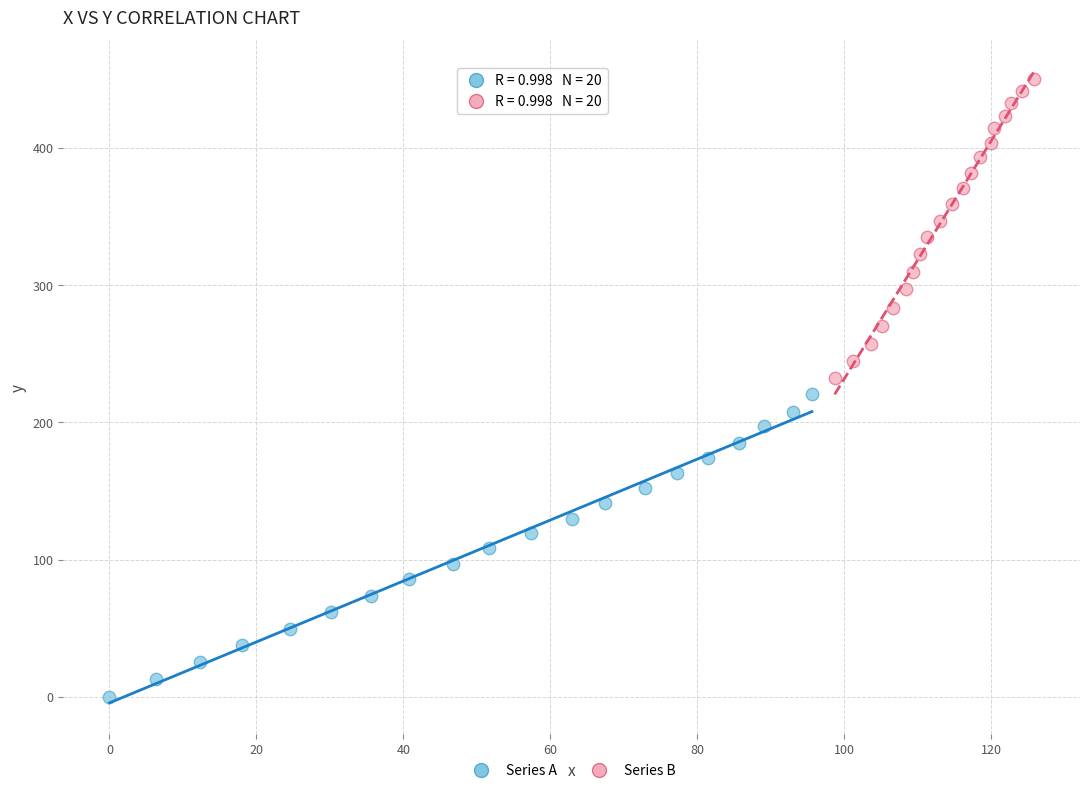

Which series contains the highest Y value?

Series B